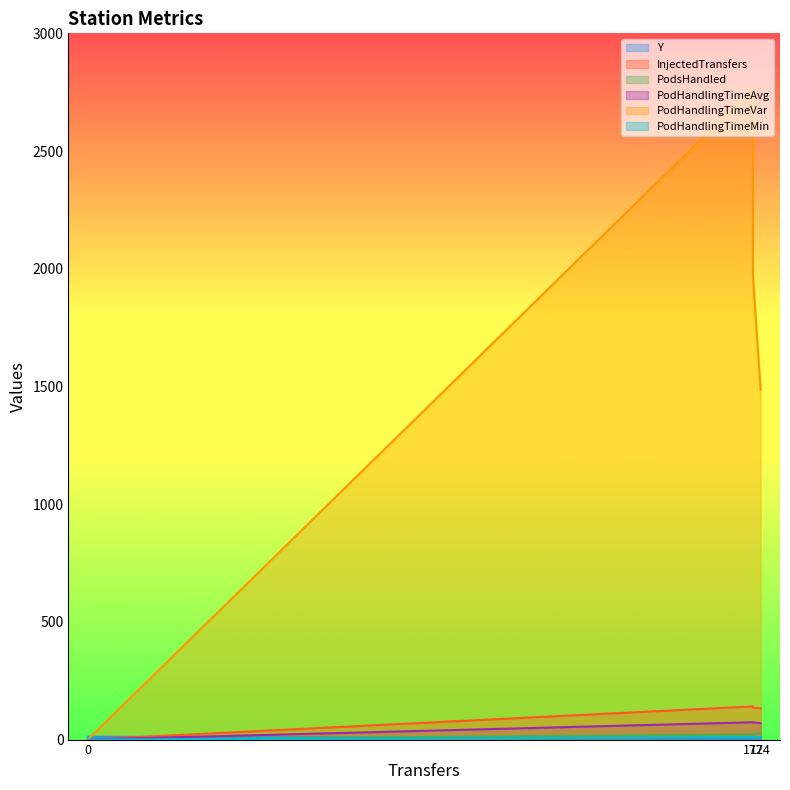

True or false: PodHandlingTimeAvg has more than 1 interior local peaks.

False